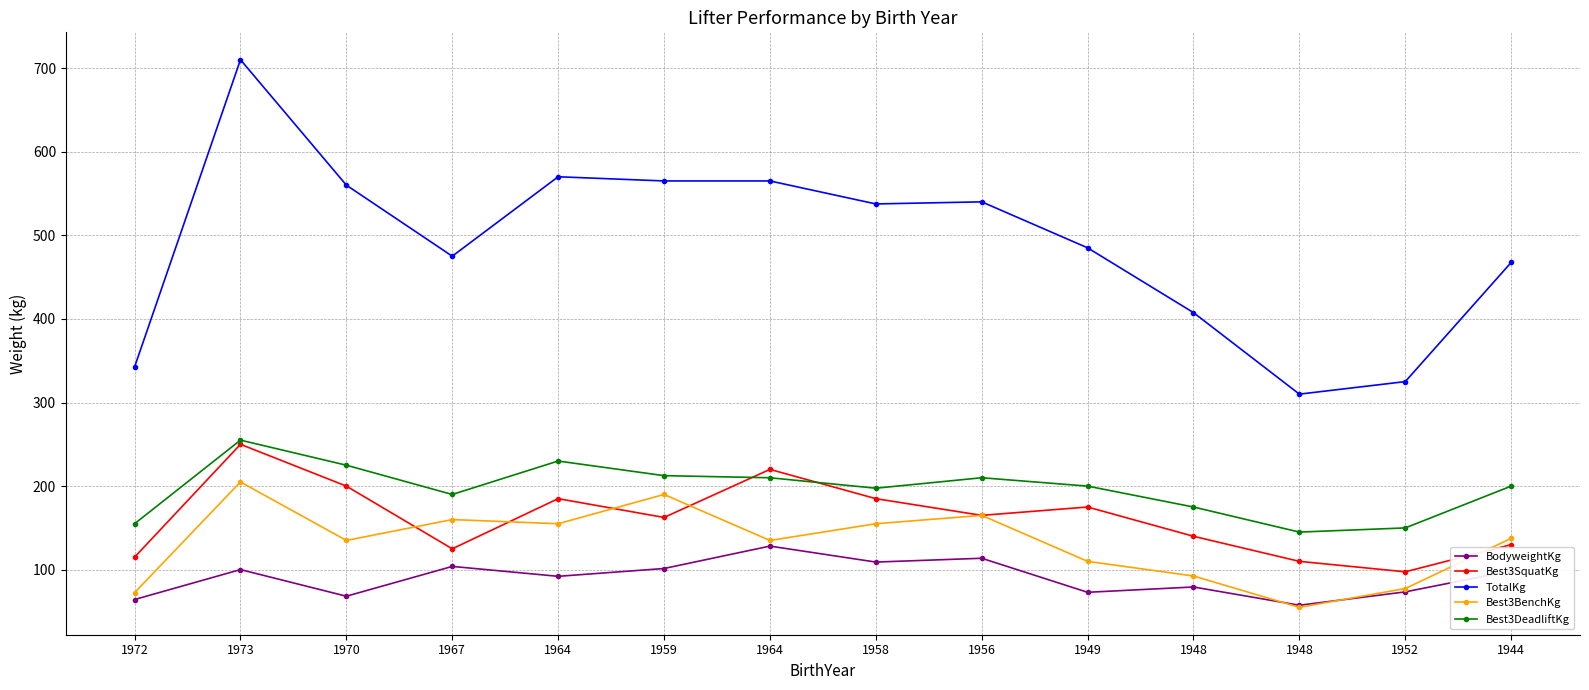

Where does the Best3SquatKg series first go above 165?

1973